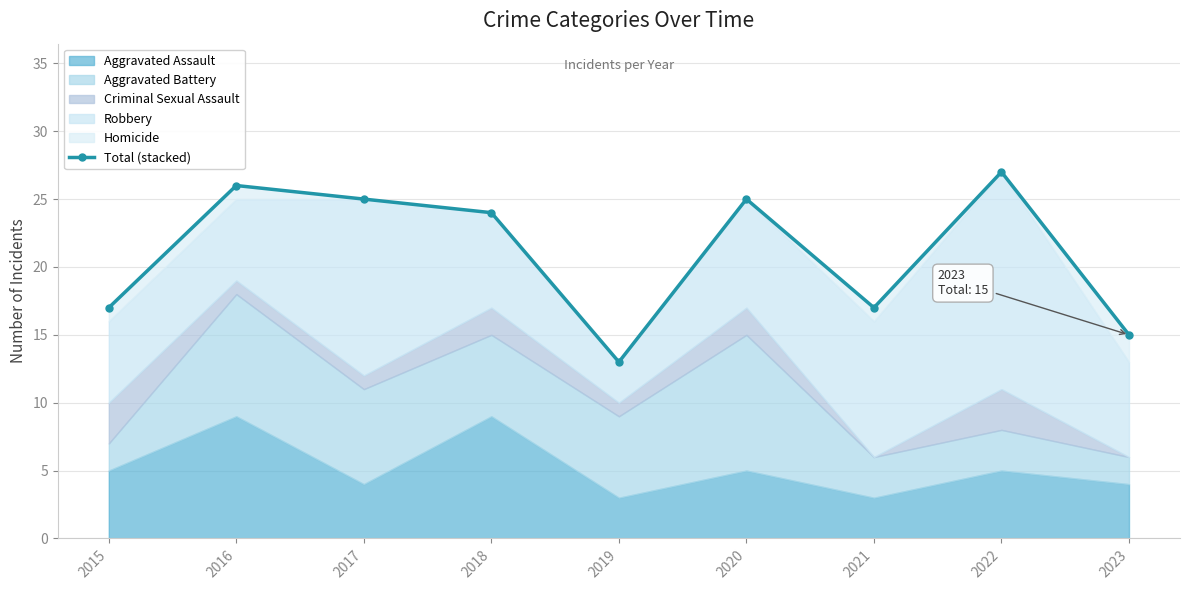

Rank the categories by value from highest to lowest.

2022, 2016, 2017, 2020, 2018, 2015, 2021, 2023, 2019